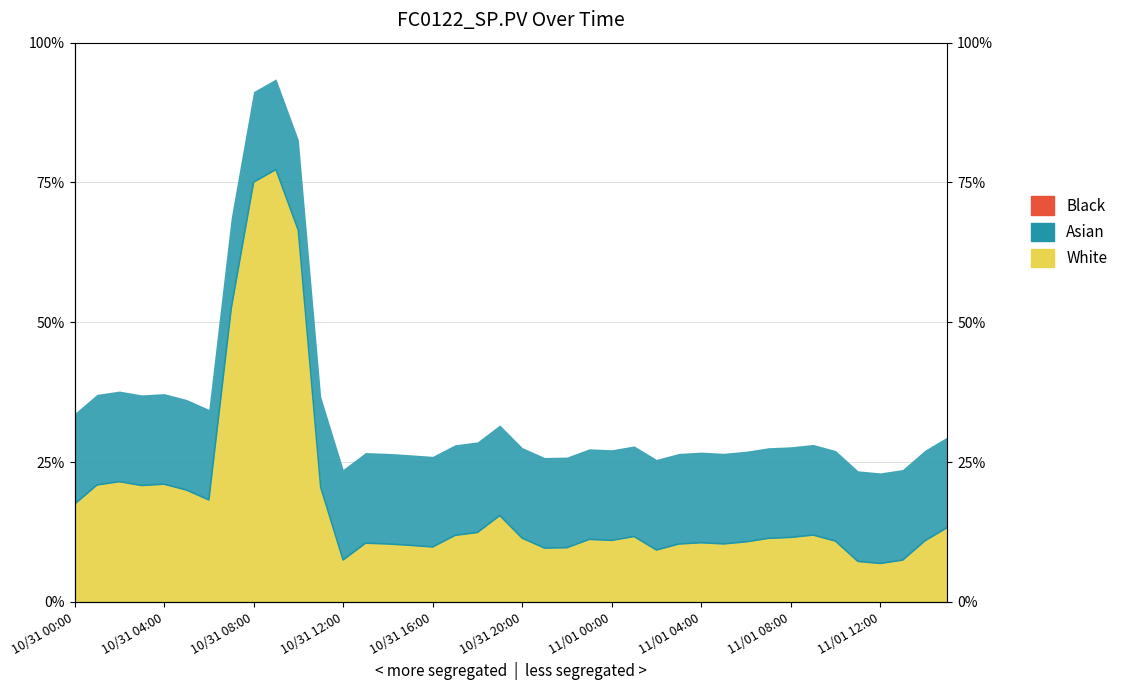

List the labels in order of value, smallest first.

11/01 12:00, 11/01 11:00, 11/01 13:00, 10/31 12:00, 11/01 02:00, 10/31 21:00, 10/31 22:00, 10/31 16:00, 10/31 15:00, 11/01 03:00, 10/31 14:00, 11/01 05:00, 10/31 13:00, 11/01 04:00, 11/01 06:00, 11/01 10:00, 11/01 14:00, 11/01 00:00, 10/31 23:00, 11/01 07:00, 10/31 20:00, 11/01 08:00, 11/01 01:00, 10/31 17:00, 11/01 09:00, 10/31 18:00, 11/01 15:00, 10/31 19:00, 10/31 00:00, 10/31 06:00, 10/31 05:00, 10/31 11:00, 10/31 03:00, 10/31 01:00, 10/31 04:00, 10/31 02:00, 10/31 07:00, 10/31 10:00, 10/31 08:00, 10/31 09:00